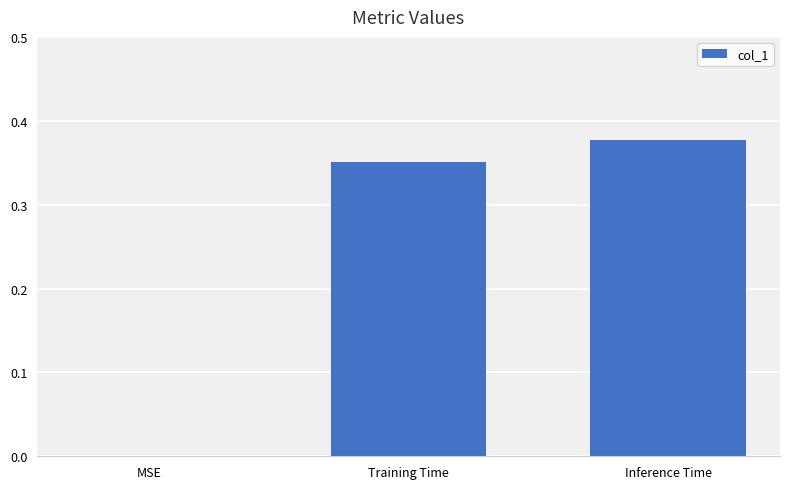

What is the sum of all values?

0.7